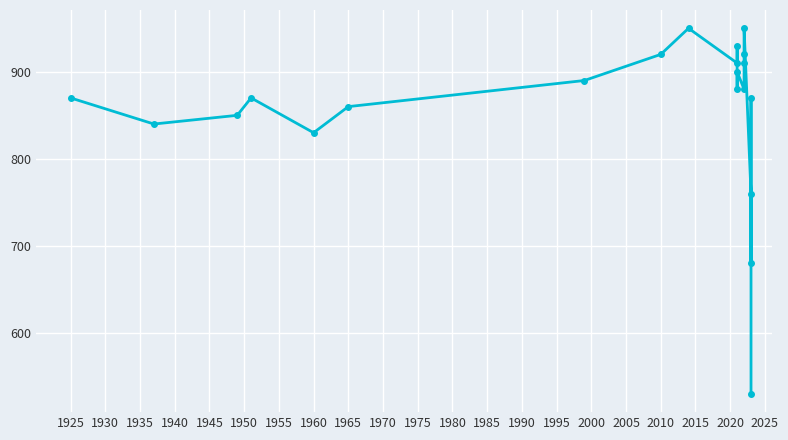

Count the number of values greater than 880.

9